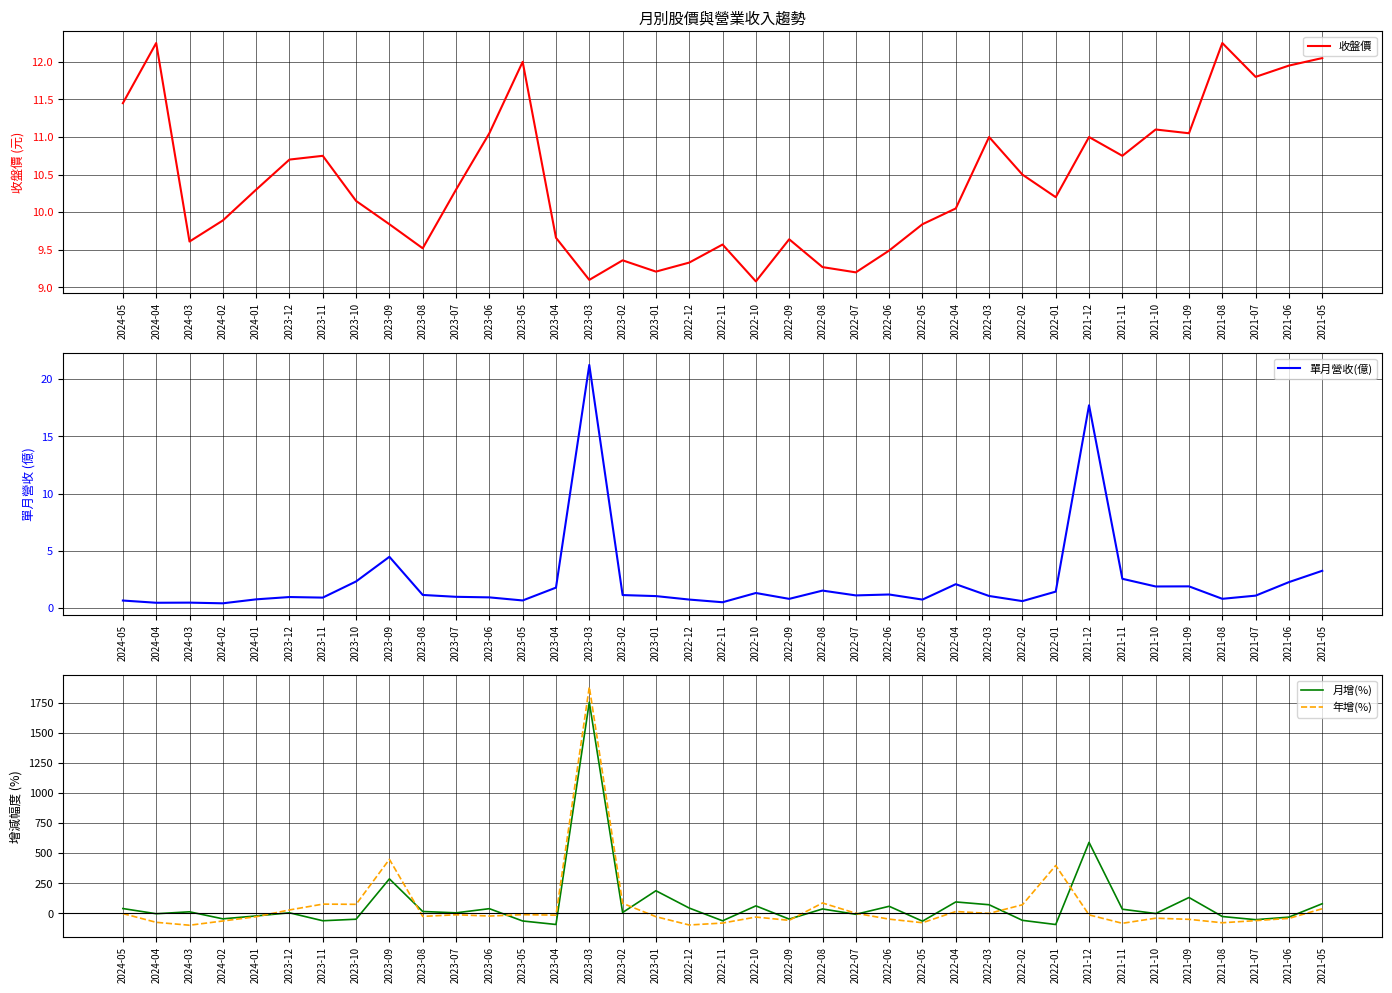

What is the label of the 11th point from the left?

2023-07